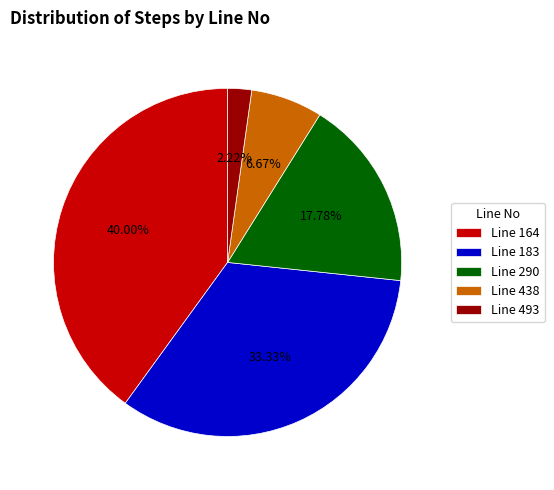

Between Line 164 and Line 183, which is larger?

Line 164